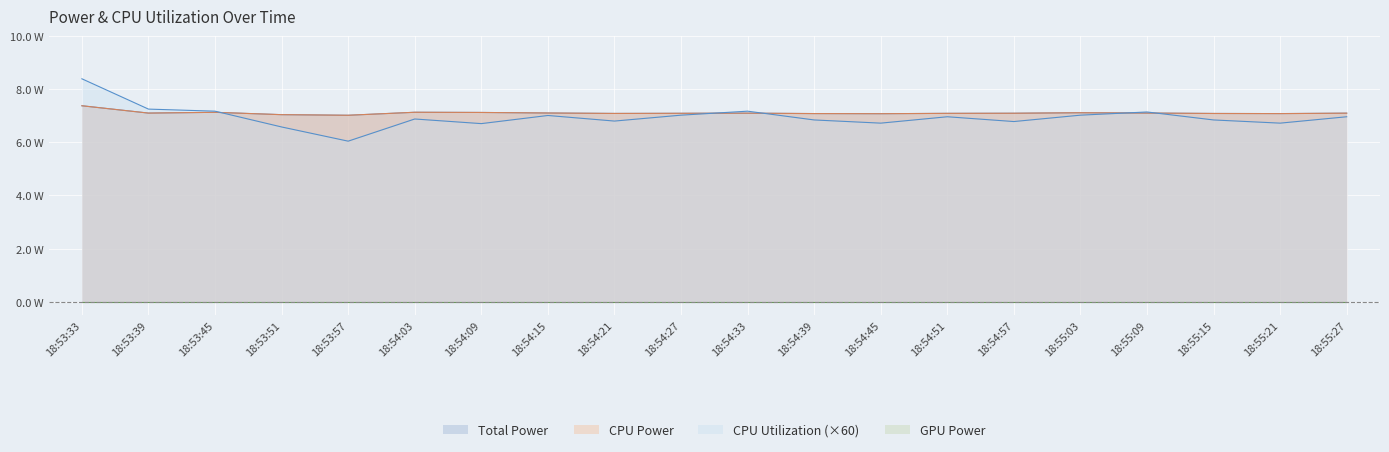

What value does the CPU Utilization series have at 18:54:33?

7.2